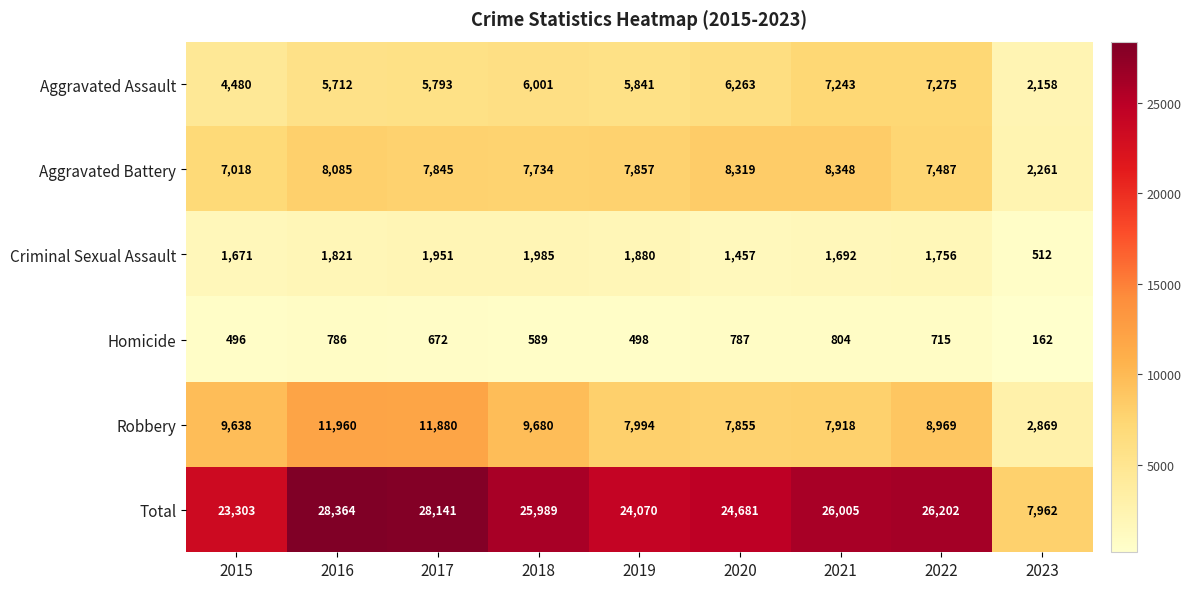

What is the sum of the Aggravated Battery values at 2023 and 2017?

10106